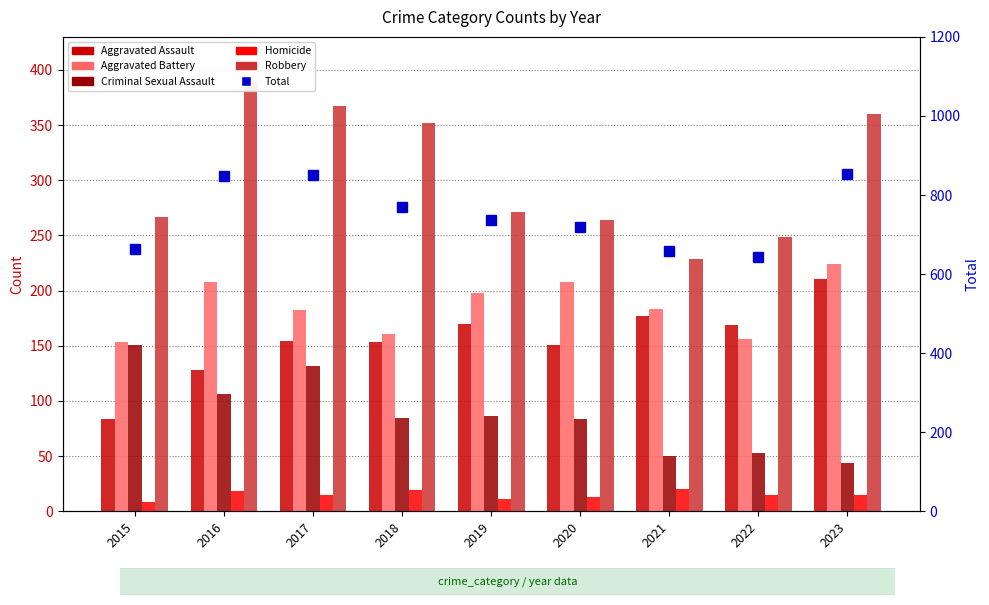

Which category has the lowest value across all series?

2015